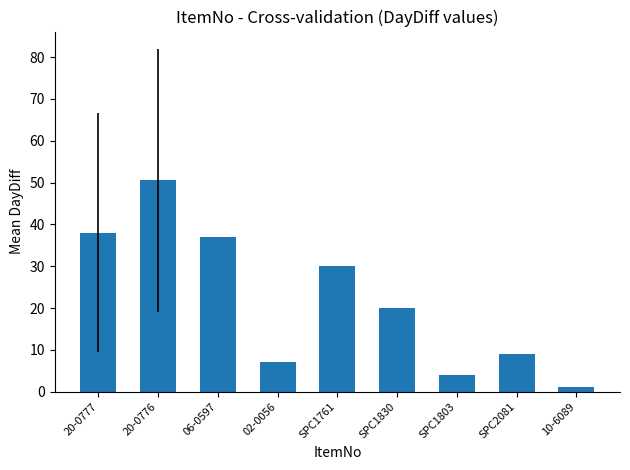

What value does the data have at SPC1830?

20.0